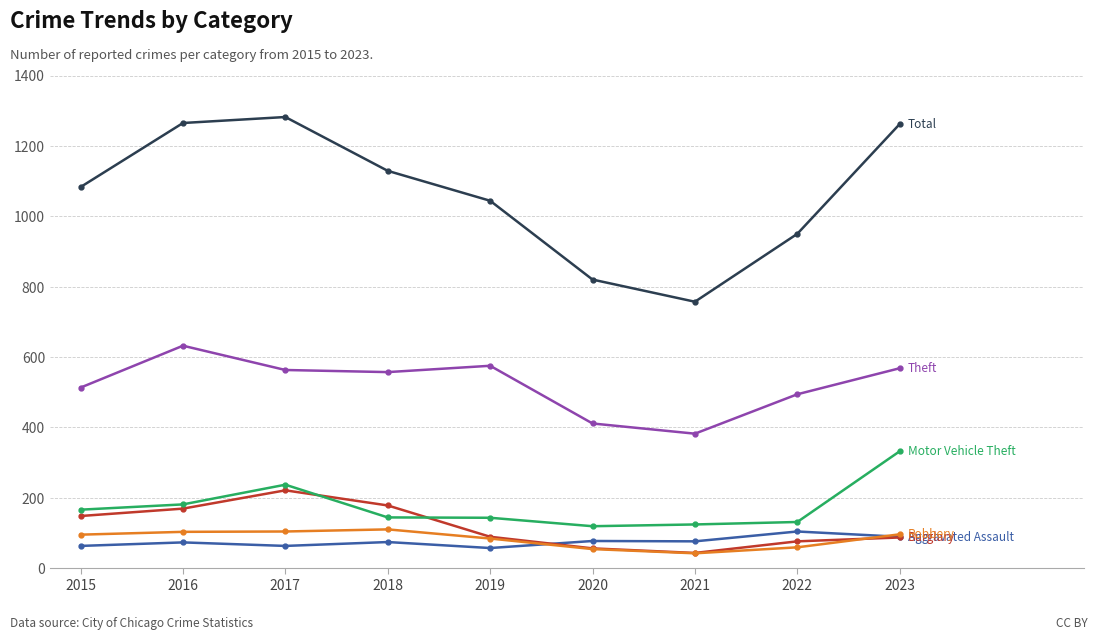

What is the smallest value displayed?

42